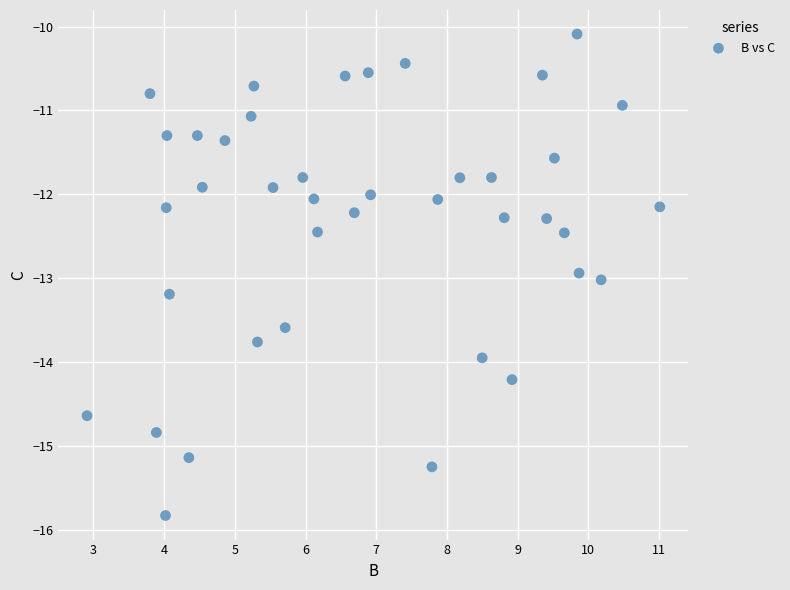

What is the range of Y values (max minus min)?

5.7